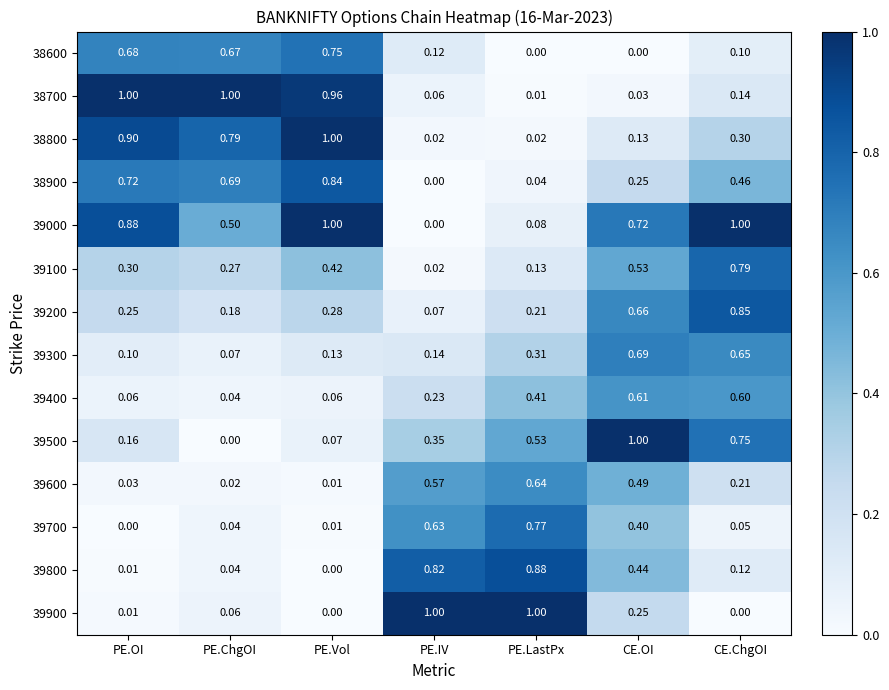

What is the total value across all series at CE.ChgOI?

6.0